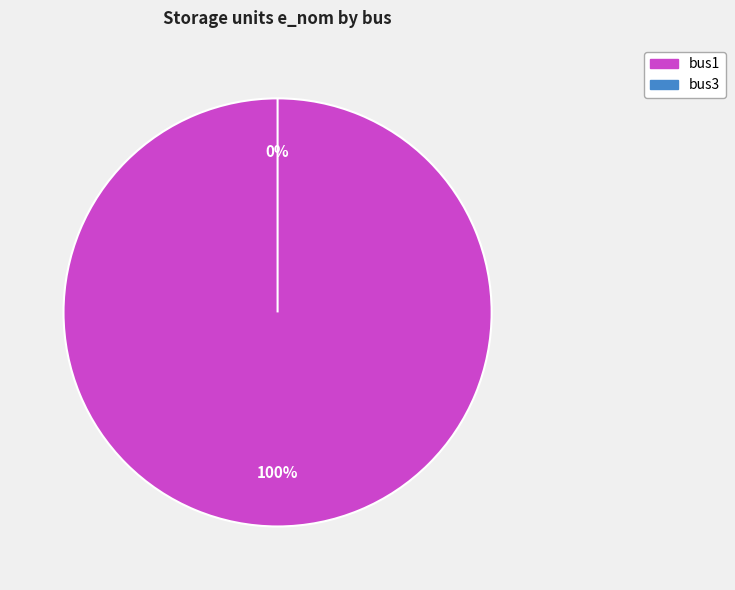

Which category has the biggest portion of the pie?

bus1